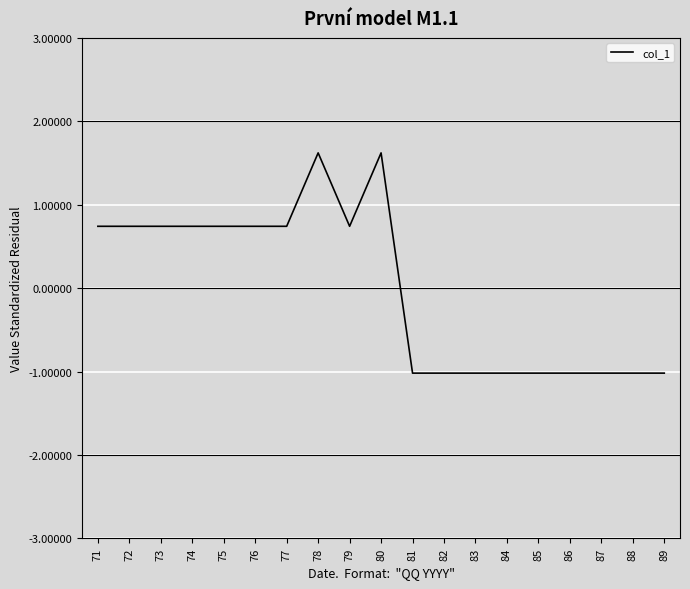

At which label does the data first exceed 0?

71